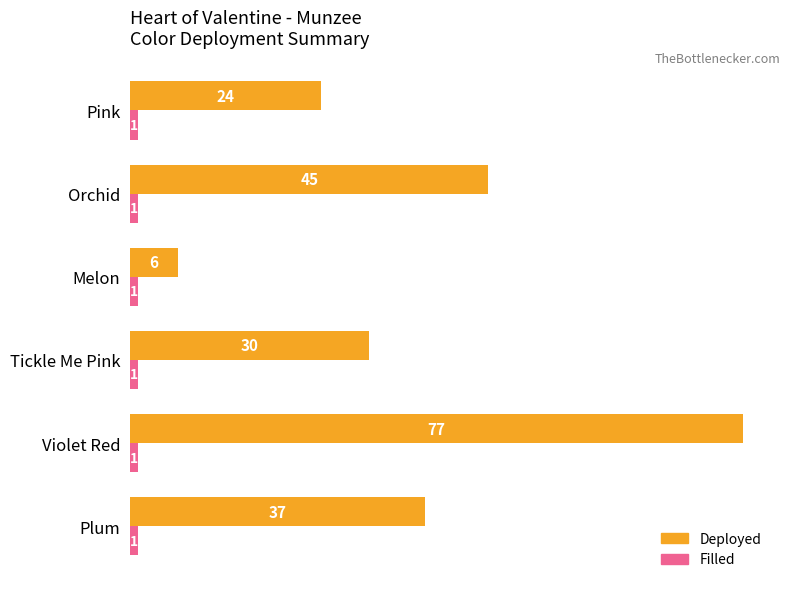

Which series has the largest total across all categories?

Deployed